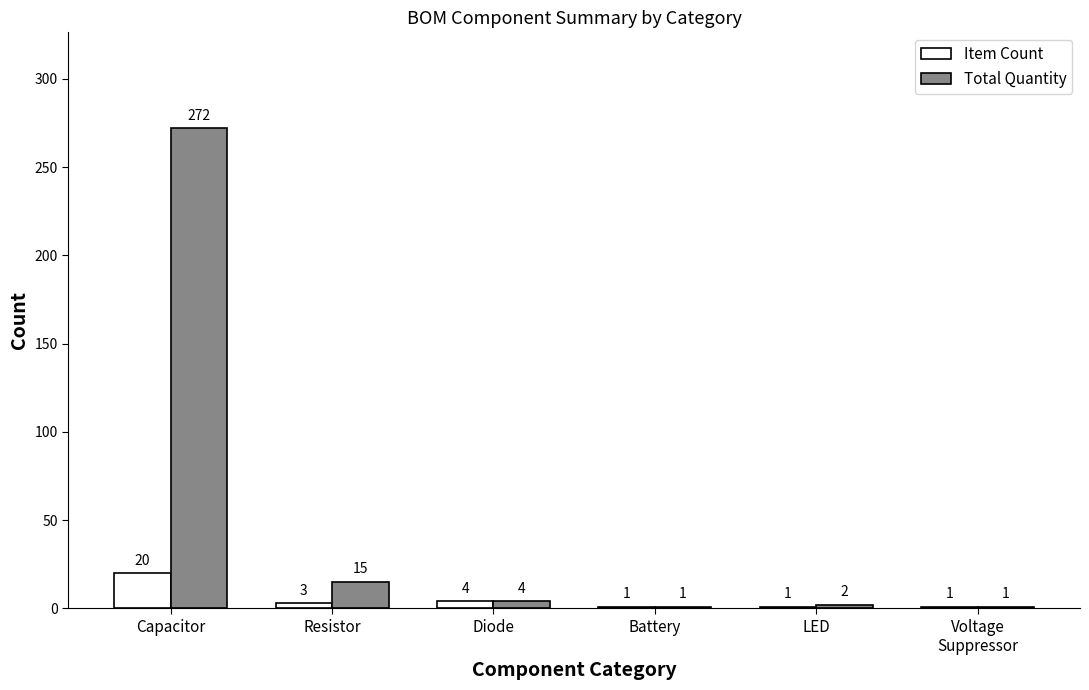

List the series in order of their peak value, lowest first.

Item Count, Total Quantity